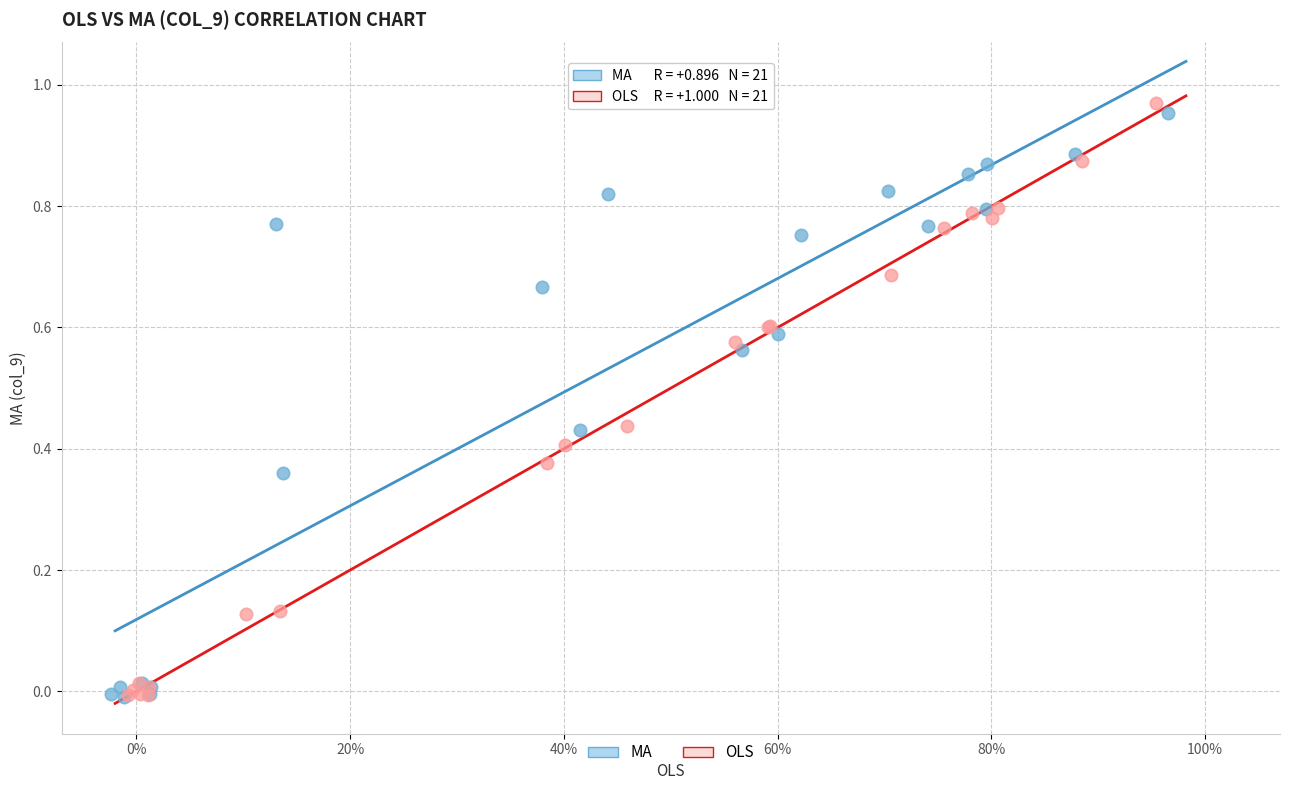

What are all the series names shown in the legend?

MA, OLS